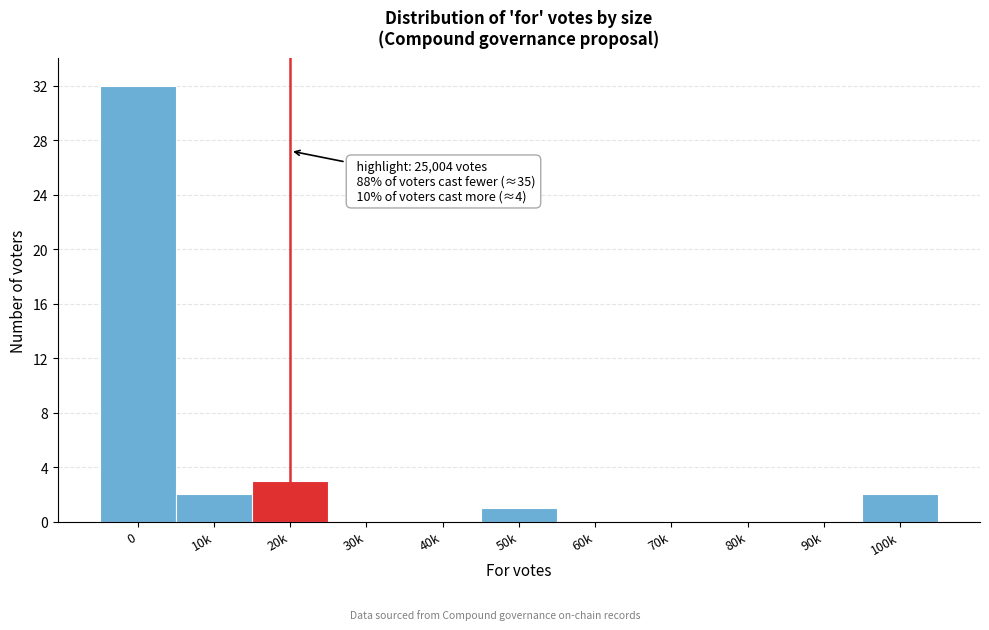

Reading left to right, list all the values displayed in this chart.

0=32	10k=2	20k=3	30k=0	40k=0	50k=1	60k=0	70k=0	80k=0	90k=0	100k=2